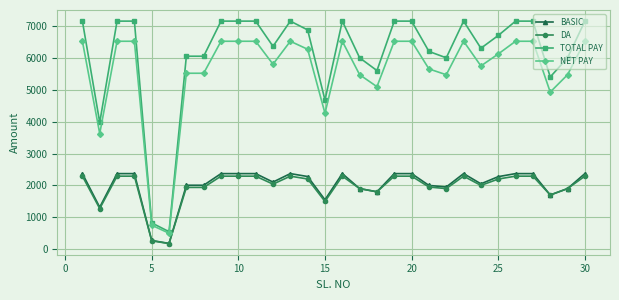

What is the value of the NET PAY point at the 26th from the left?

6519.0